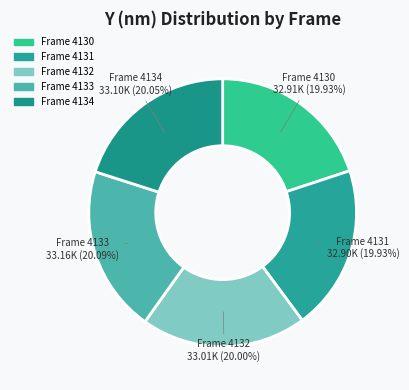

Combined, do Frame 4131 and Frame 4130 account for over 50%?

No